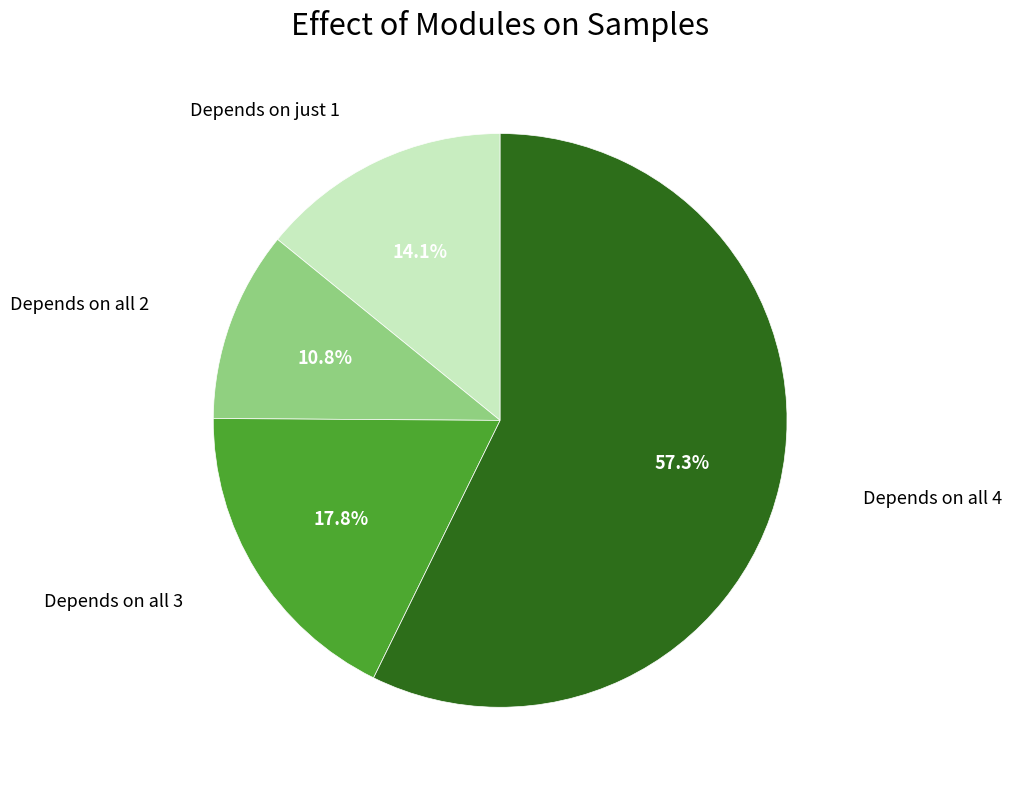

Does any single category account for the majority?

Yes